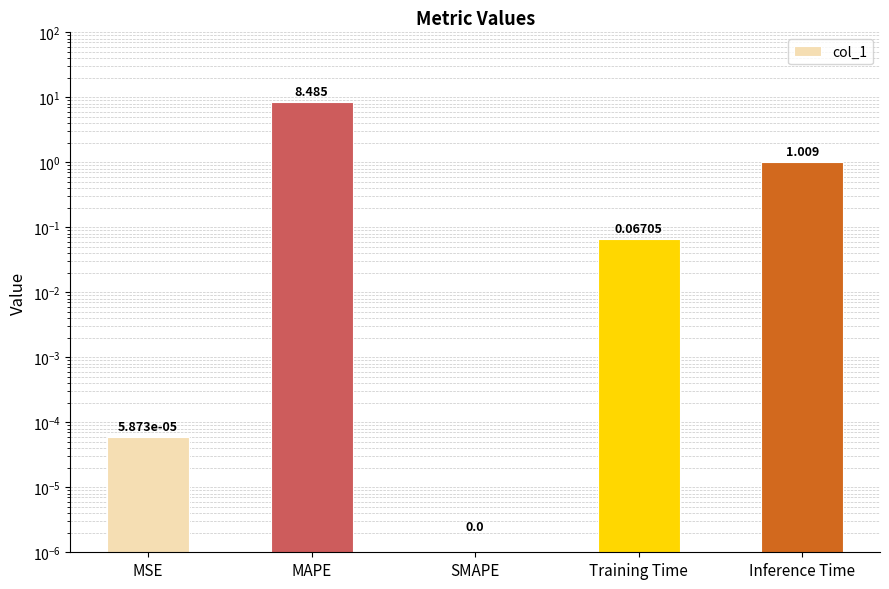

Reading left to right, what are all the values shown in this chart?

0.0	8.5	0.0	0.1	1.0